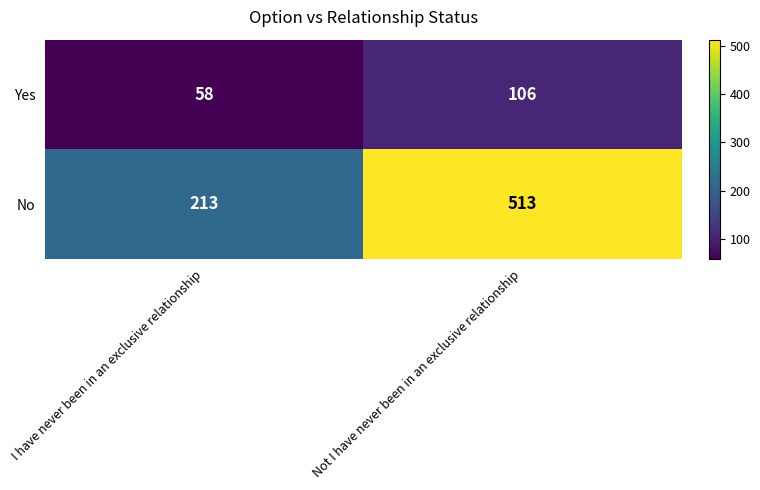

What is the minimum value shown in the chart?

58